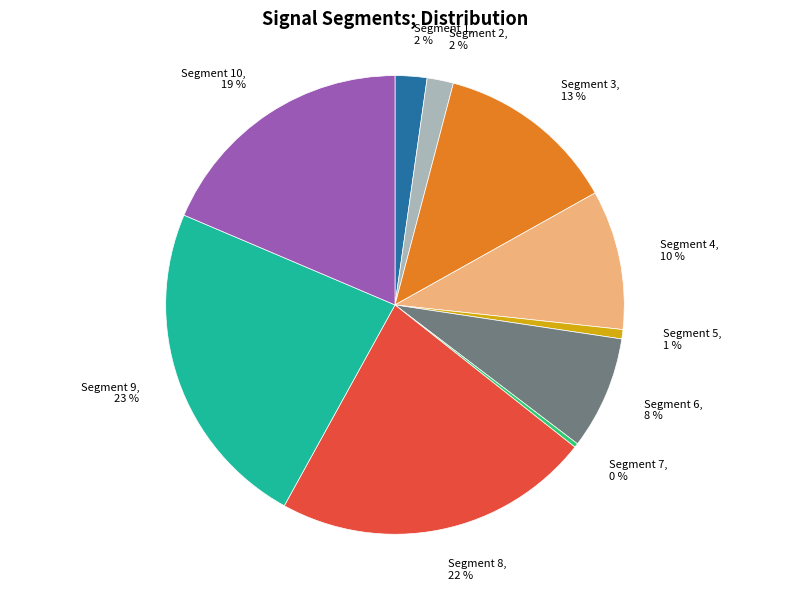

Count the number of slices in the pie.

10